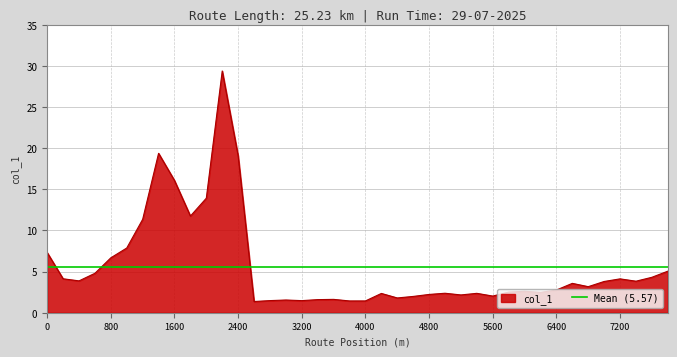

At which category does the chart reach its minimum across all series?

2600